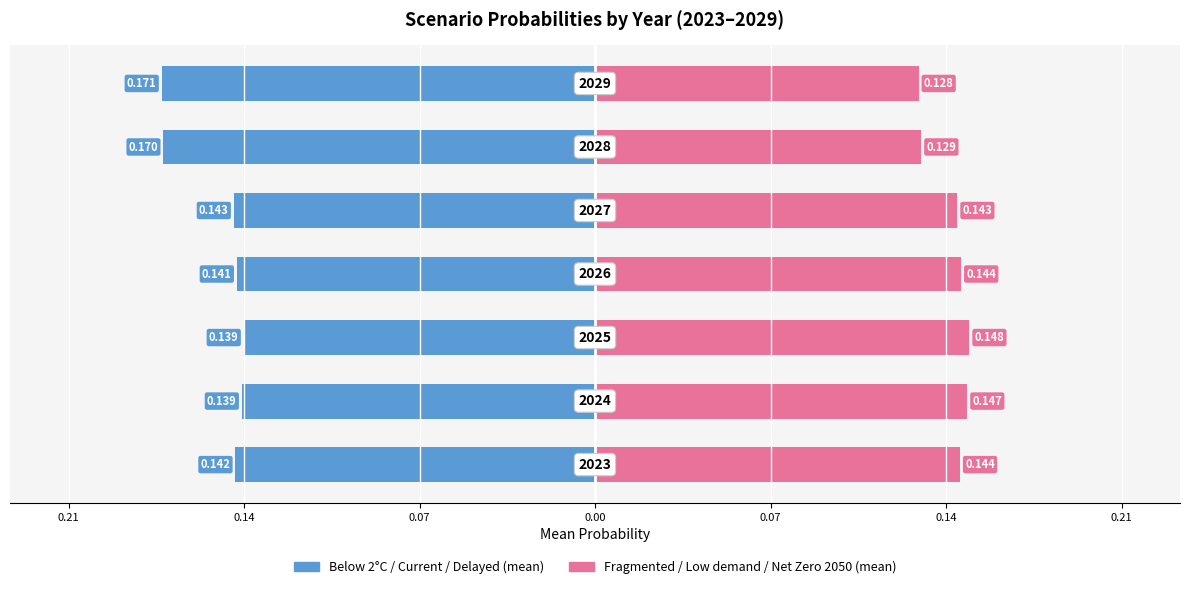

Reading left to right, extract all data points from this chart.

Below/Current/Delayed (mean): -0.1	-0.1	-0.1	-0.1	-0.1	-0.2	-0.2
Fragmented/Low/NetZero (mean): 0.1	0.1	0.1	0.1	0.1	0.1	0.1